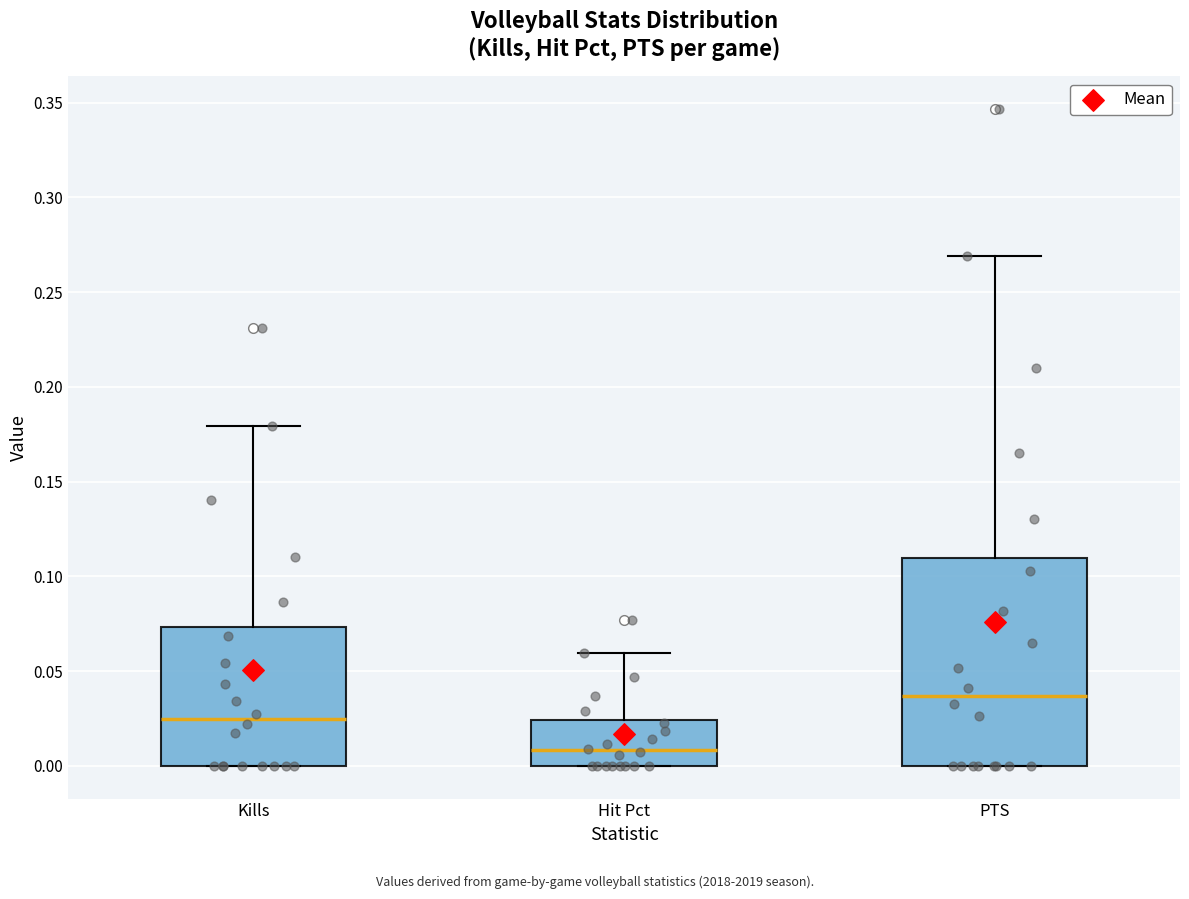

Where is the upper edge of the box for Hit Pct on the y-axis? The values are not printed on the chart, so give them approximately, as read against the axis.

0.025